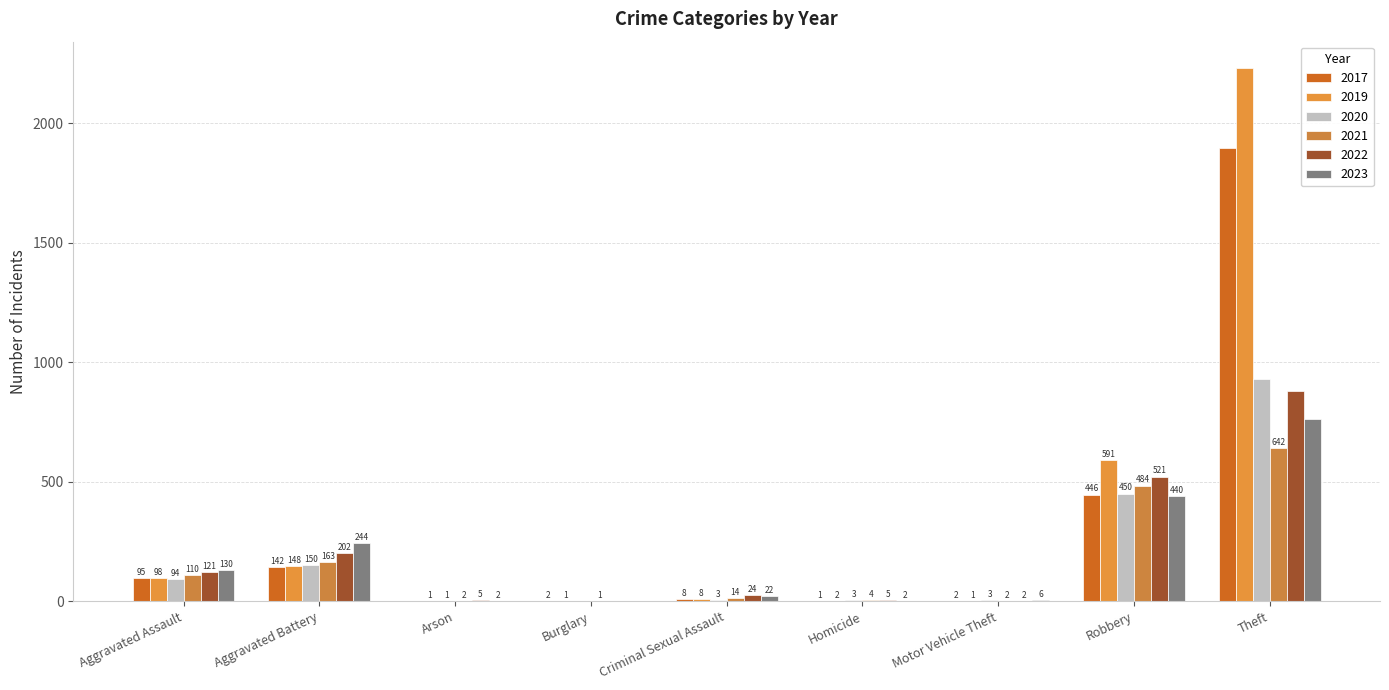

True or false: 2022 has a value of -983 at Burglary.

False